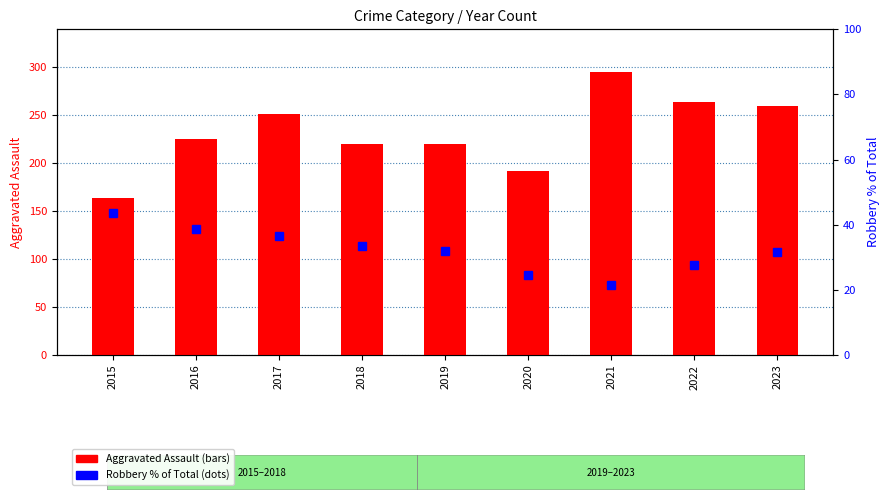

Read the Robbery % of Total value at 2015.

43.7